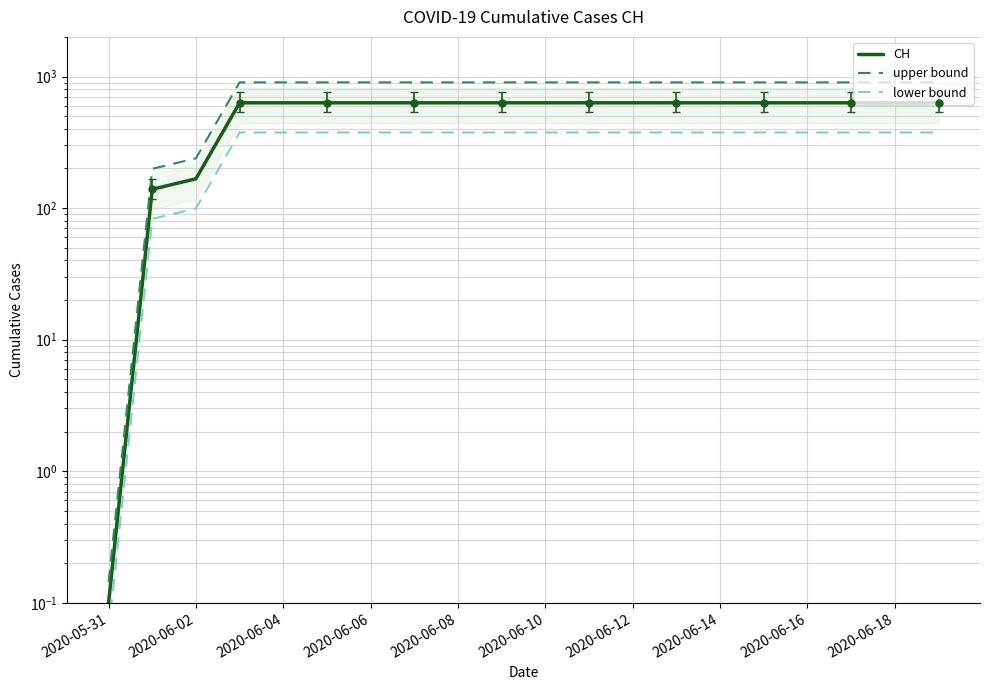

True or false: upper bound has more than 2 points higher than both neighbors.

False